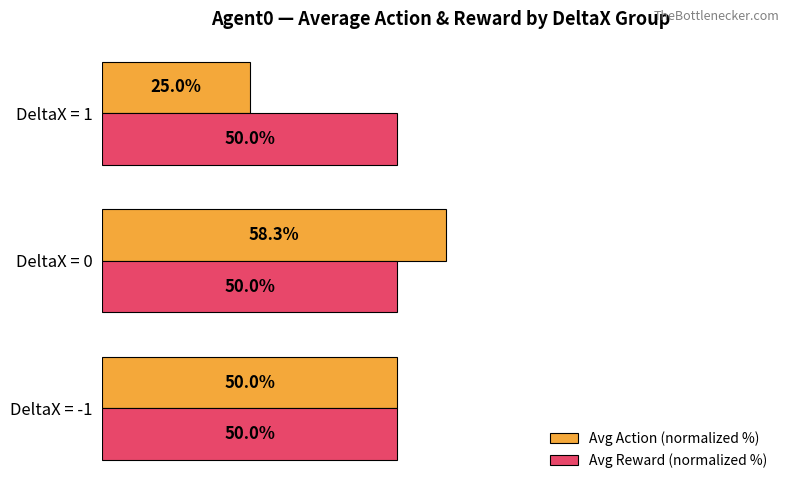

At which label is Avg Action (normalized %) closest to 41?

DeltaX = -1